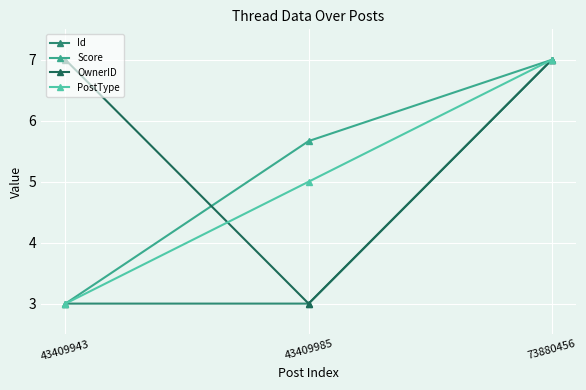

Rank the categories by Score value from highest to lowest.

73880456, 43409985, 43409943